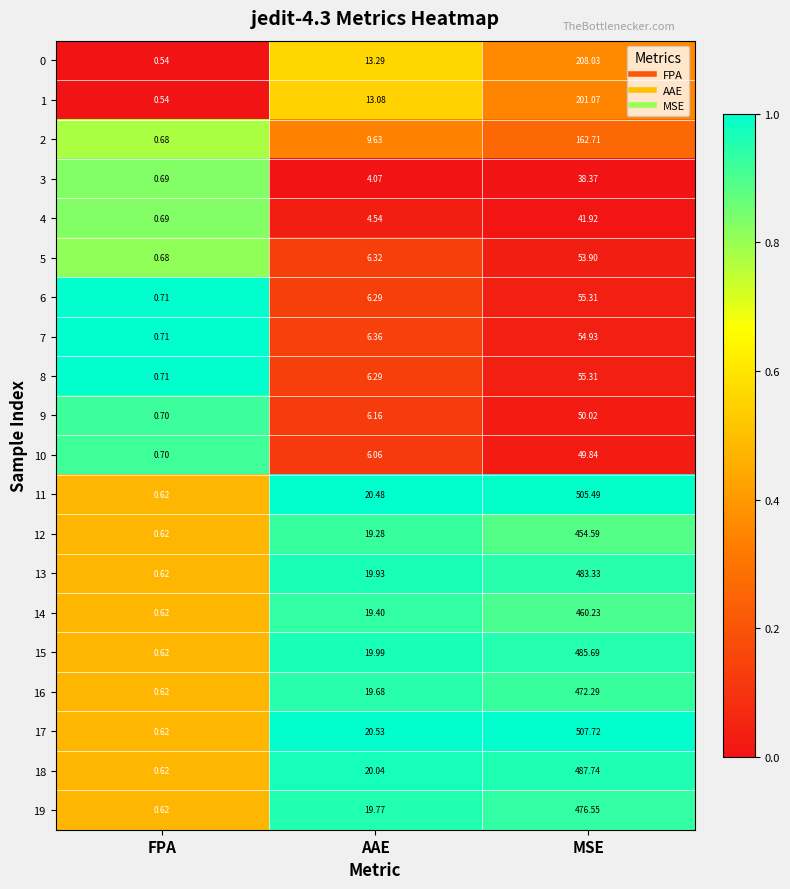

Is the value of 8 at AAE greater than the value of 1 at FPA?

Yes